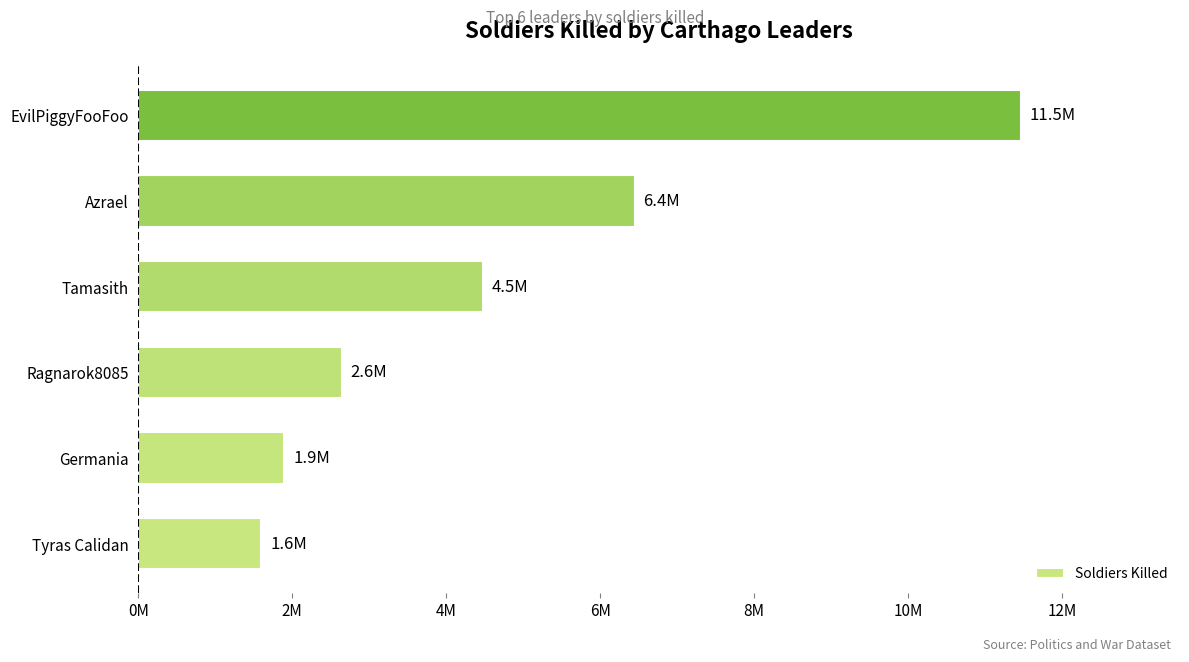

What is the sum of all values?

28525908